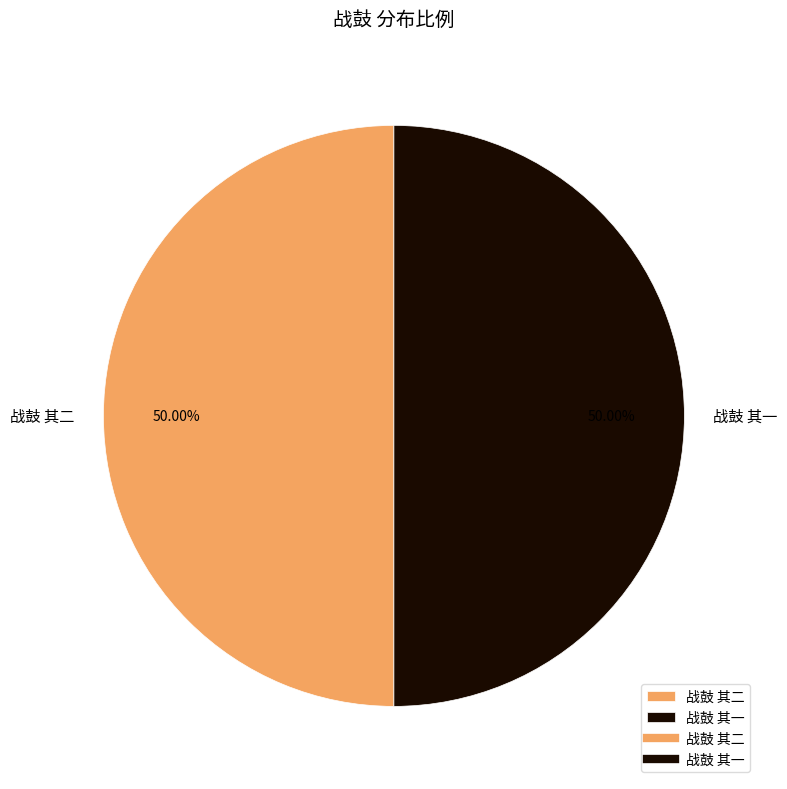

How many slices are in this pie chart?

2